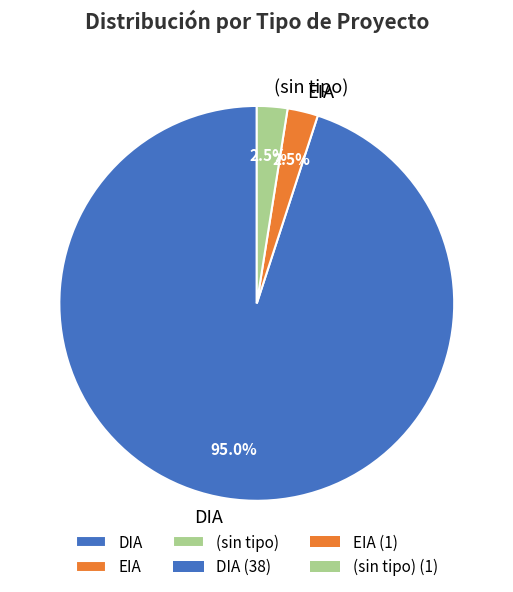

What is the majority slice?

DIA